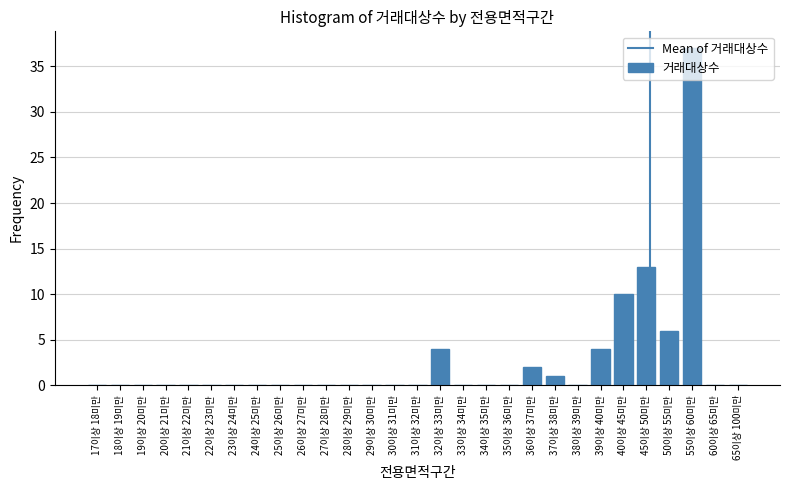

True or false: the data shows 12 at 19이상 20미만.

False